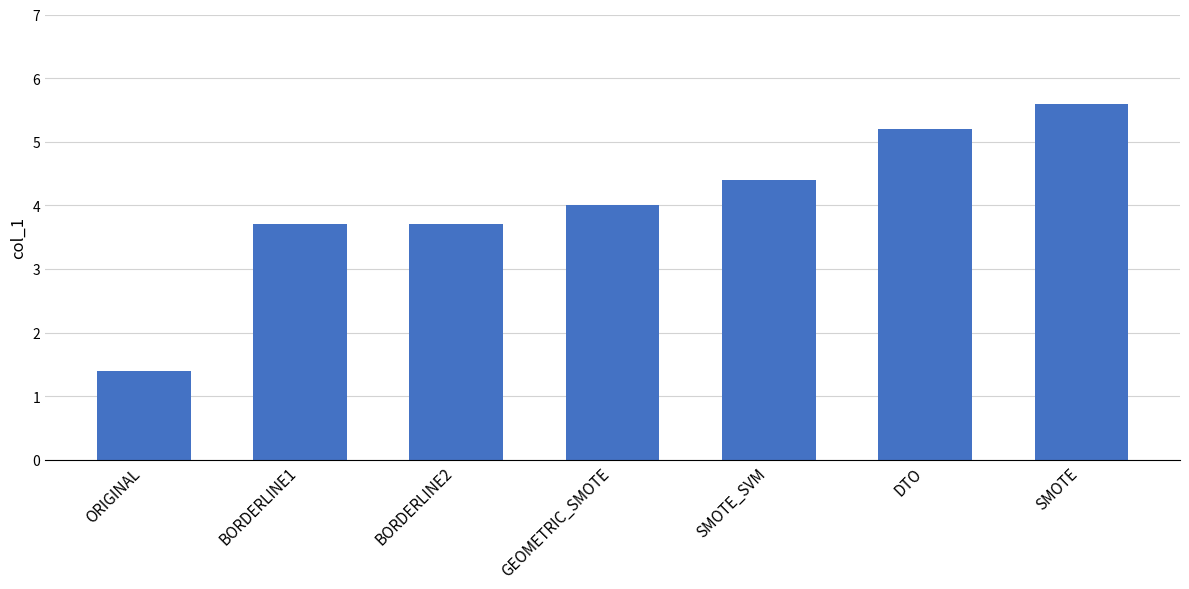

Approximately how many times larger is the value at DTO compared to SMOTE_SVM?

1.2